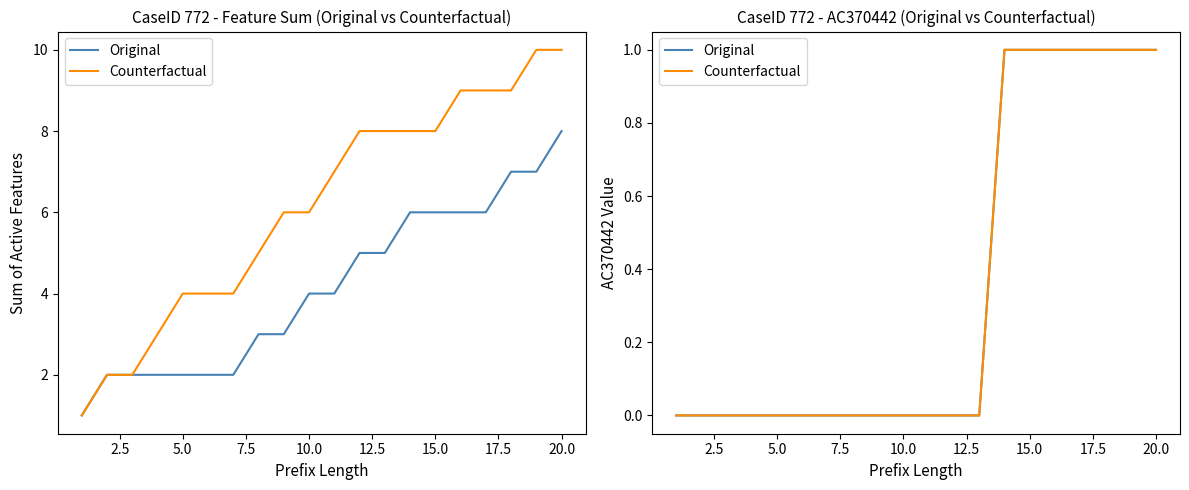

Is this an area chart (filled region under the line)?

No